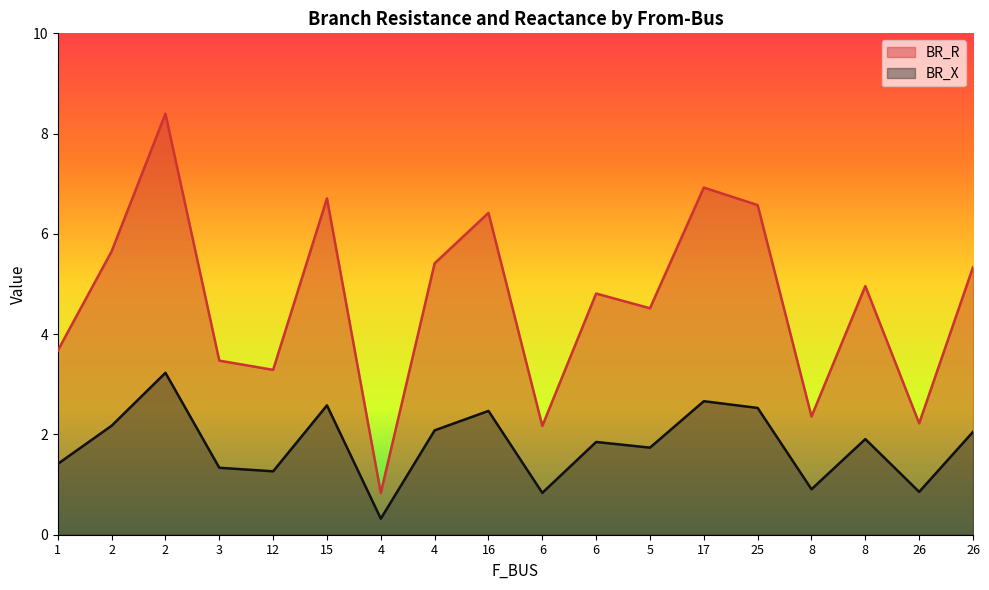

How many values in the BR_R series exceed 4?

11